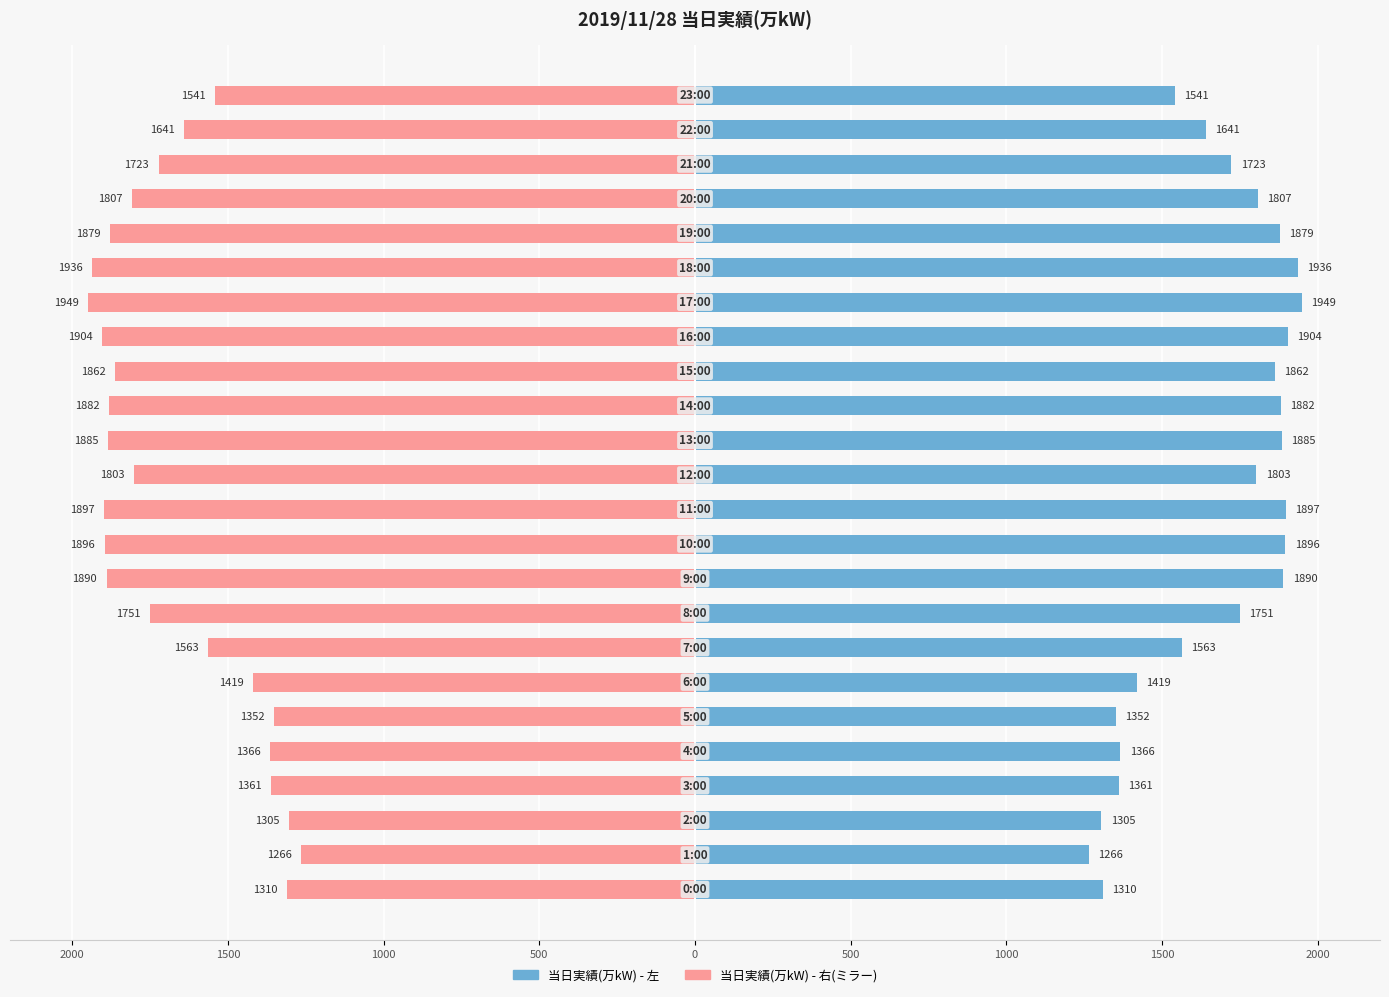

Where is the data nearest to the value 1607?

22